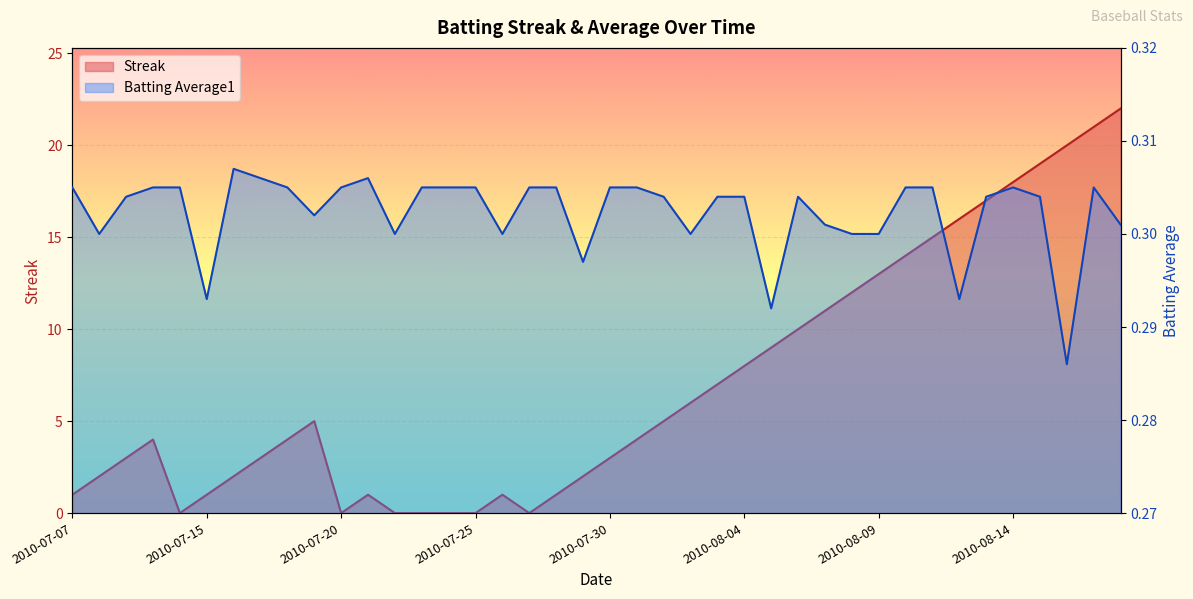

What is the average value of the Streak series?

7.0